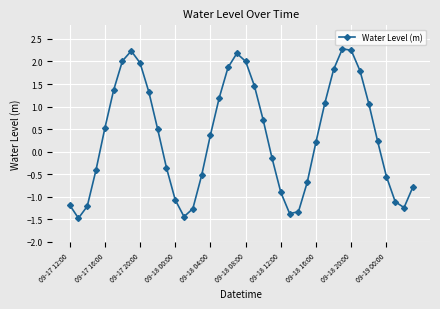

How many points are higher than both their immediate neighbors (excluding endpoints)?

3